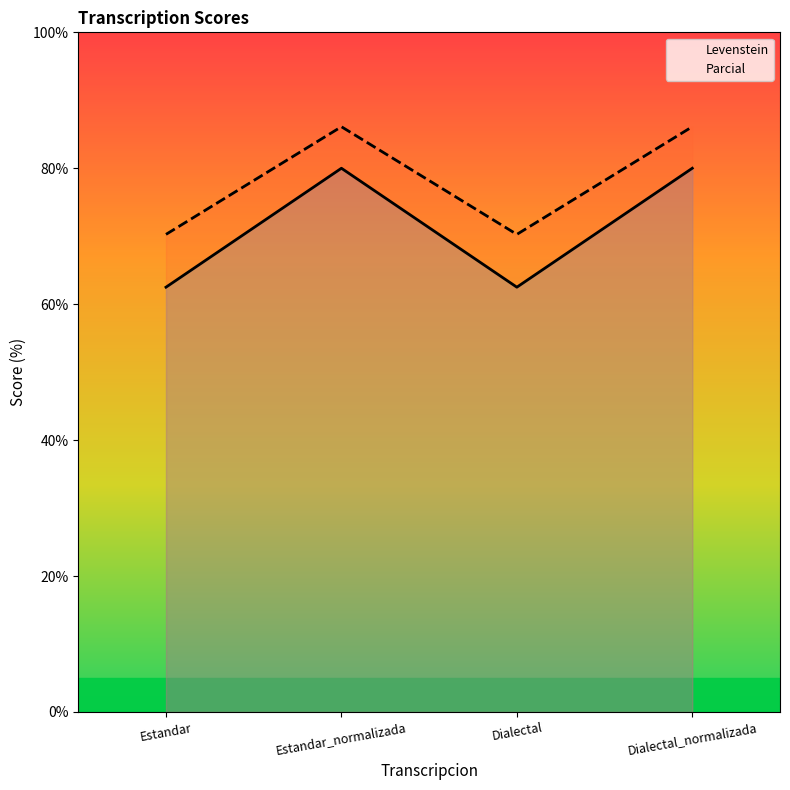

Which series has the widest spread of values?

Levenstein